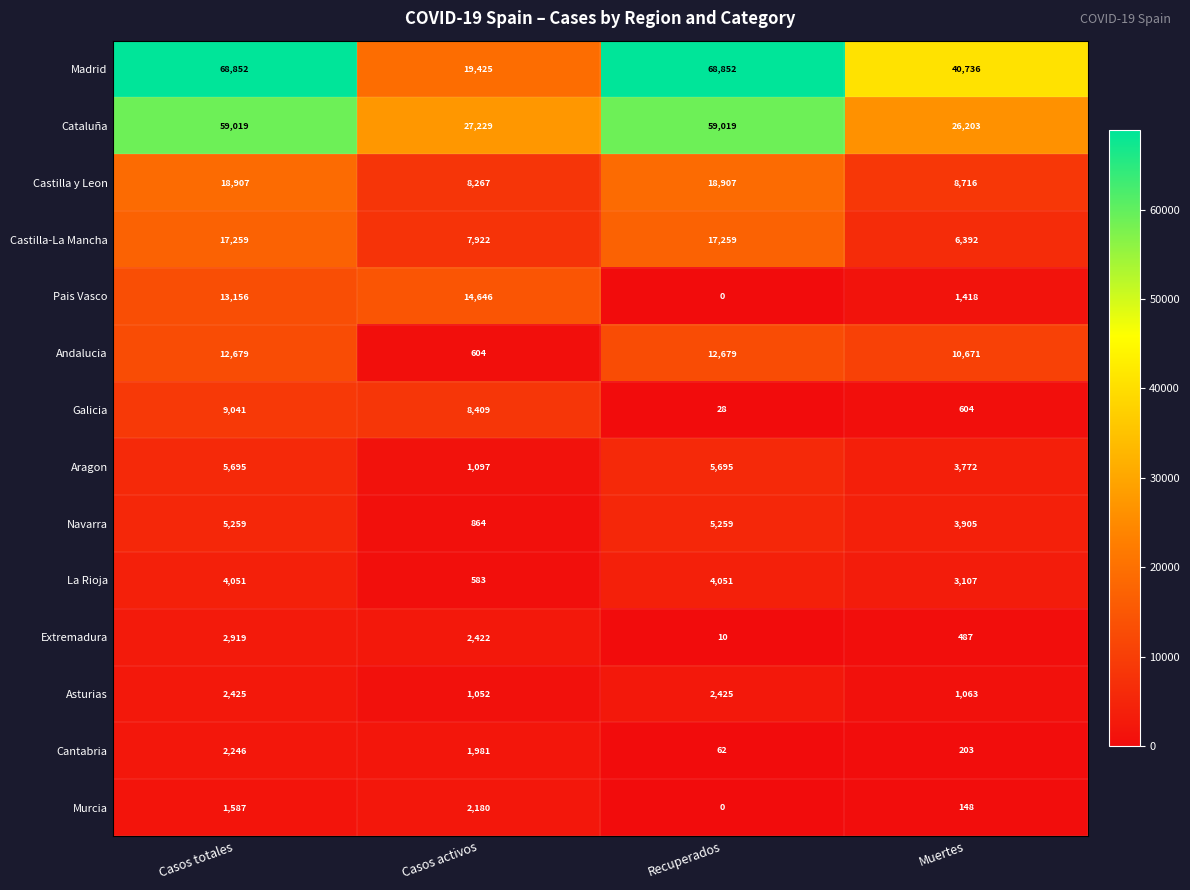

What is the minimum value for La Rioja?

583